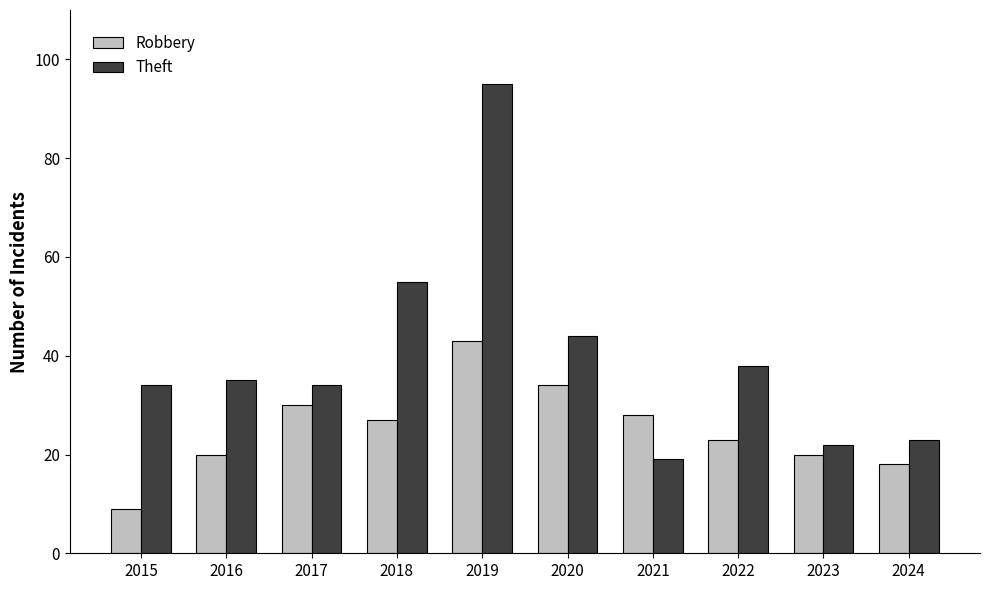

What is the value of the Theft bar at the 2nd from the left?

35